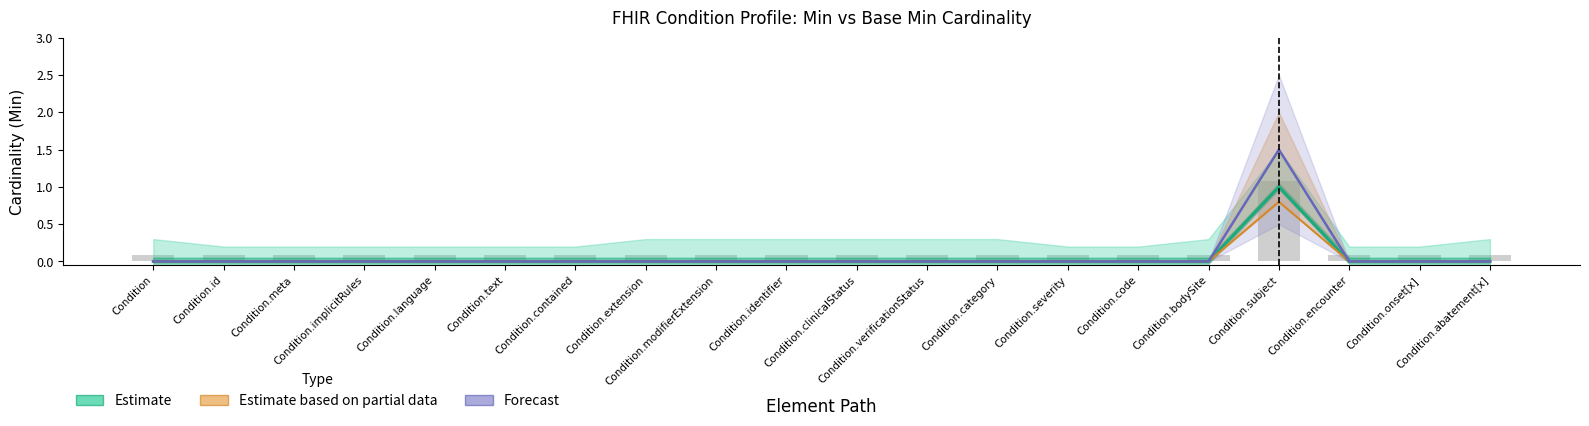

The Forecast series shows 0.9 at Condition.verificationStatus. True or false?

False